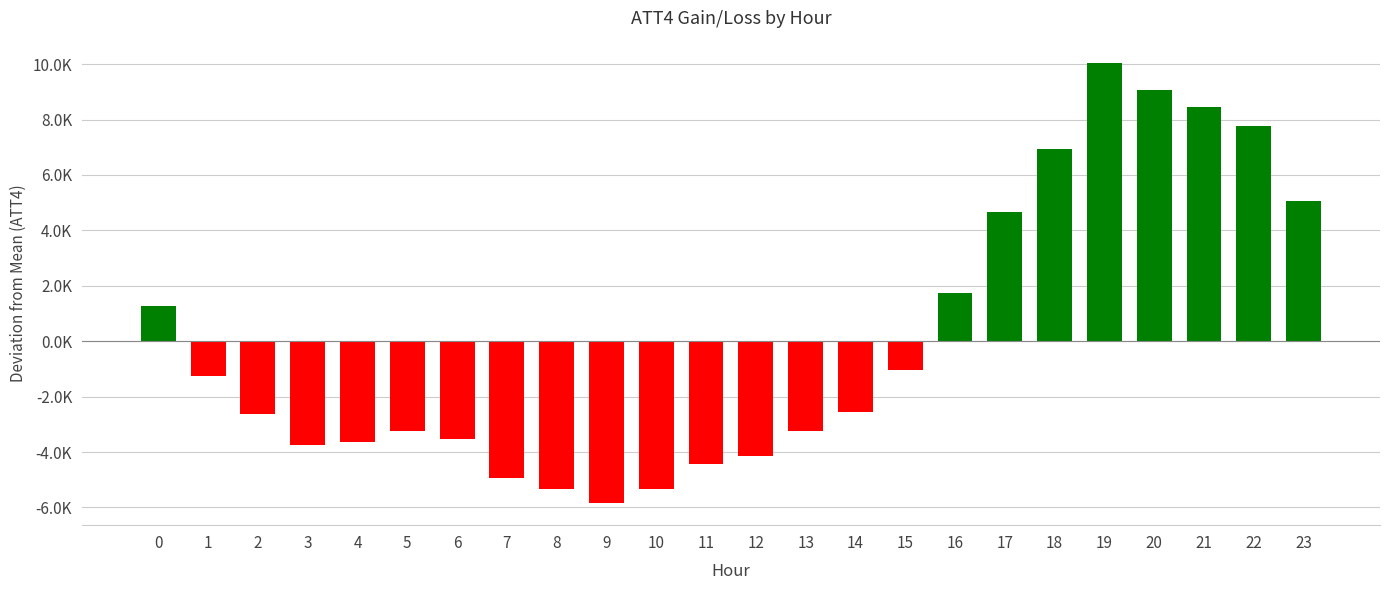

How many bars are there in total?

24